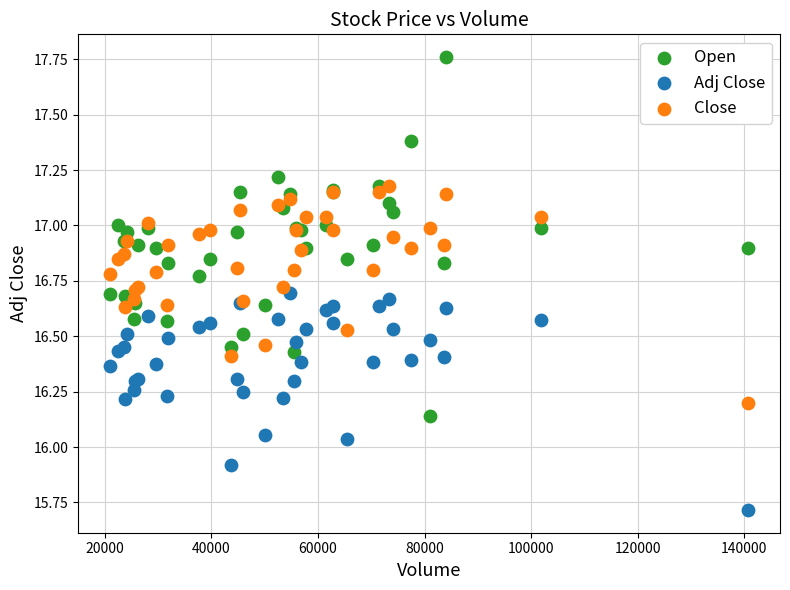

Which series has the largest Y range (max minus min)?

Open